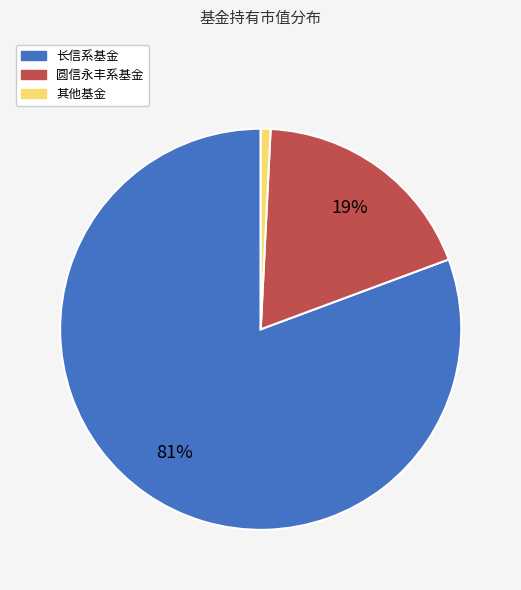

The 圆信永丰系基金 slice represents 30% of the pie. True or false?

False